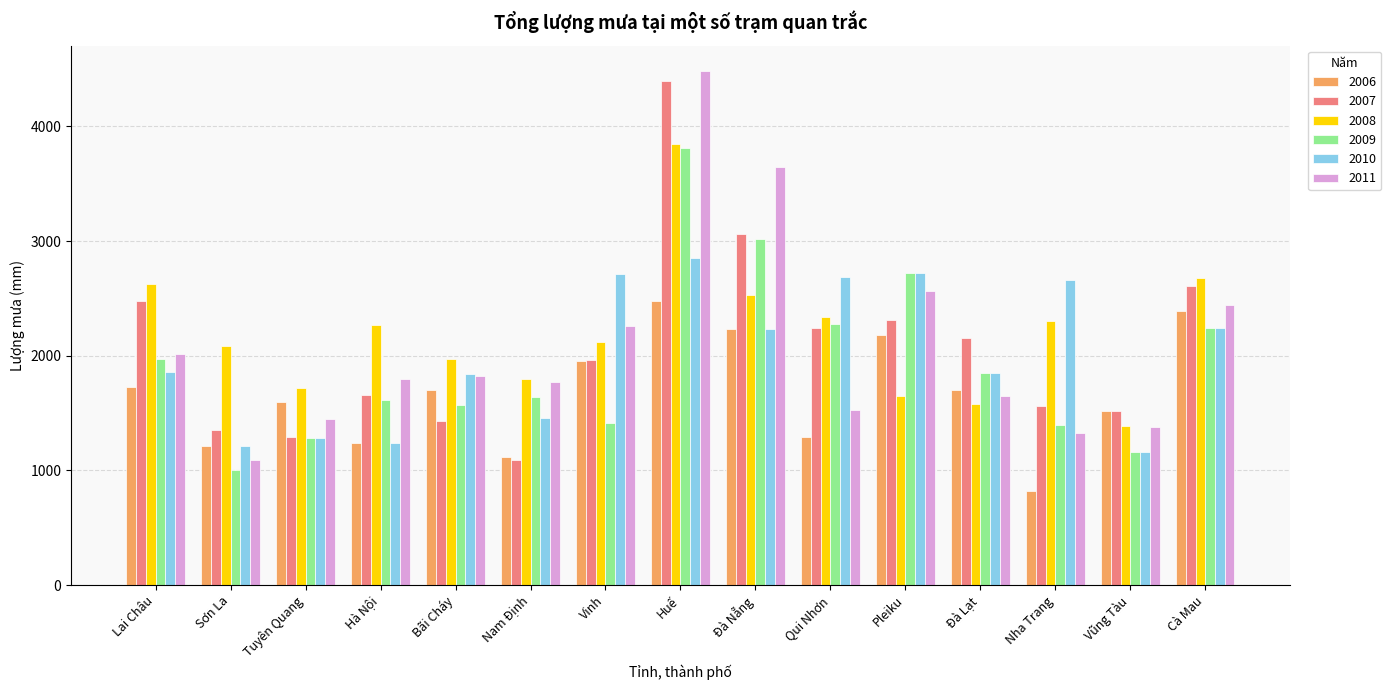

How many groups of bars are there?

15